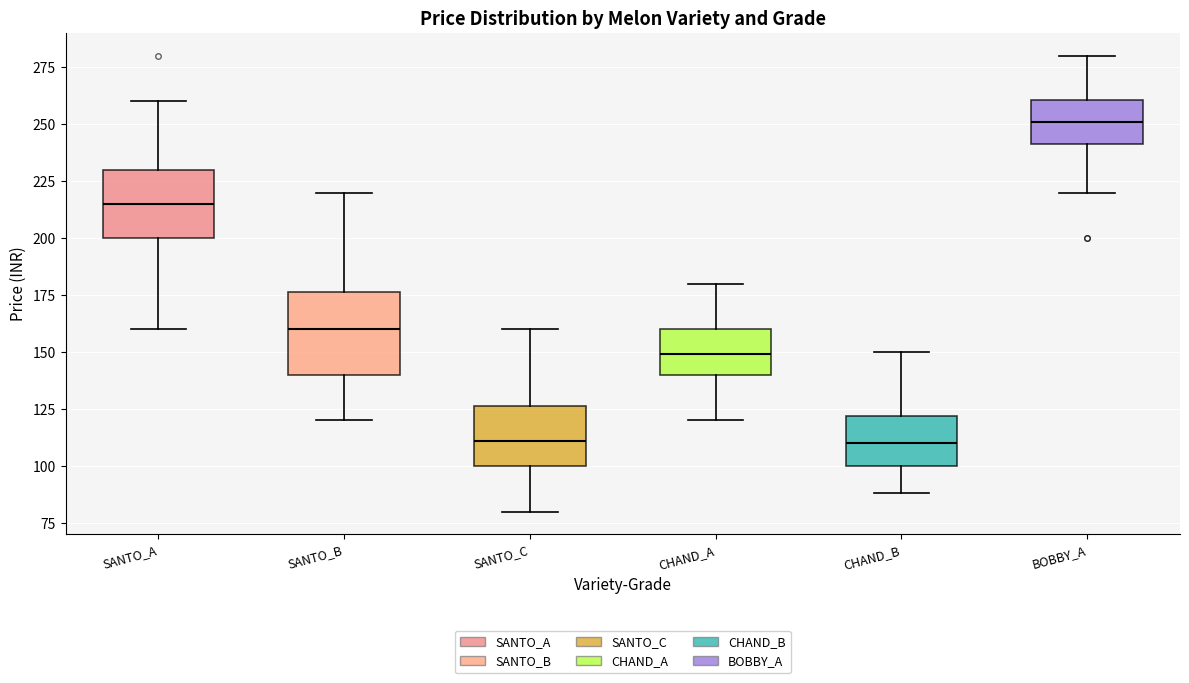

Reading left to right, read every box against the y-axis: the position of its median line, the range the box covers, and the ends of its whiskers. The values are not printed on the chart, so give them approximately, as read against the axis.

SANTO_A: median 215, box 200 to 230, whiskers 160 to 260
SANTO_B: median 160, box 140 to 175, whiskers 120 to 220
SANTO_C: median 110, box 100 to 125, whiskers 80 to 160
CHAND_A: median 150, box 140 to 160, whiskers 120 to 180
CHAND_B: median 110, box 100 to 120, whiskers 90 to 150
BOBBY_A: median 250, box 240 to 260, whiskers 220 to 280